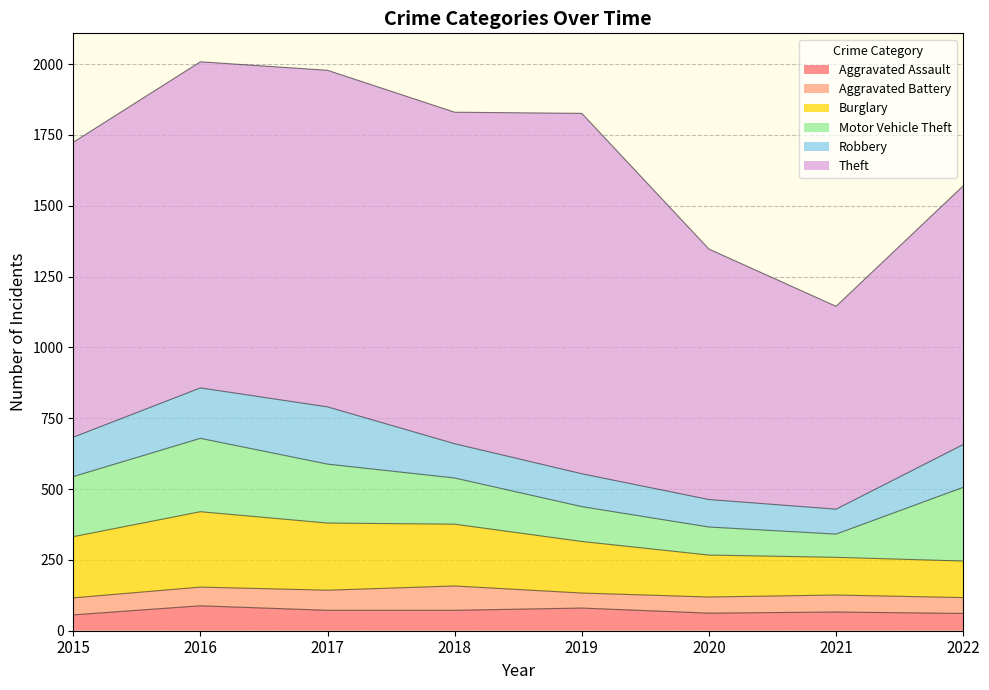

The value of Theft at 2021 is 474. True or false?

False